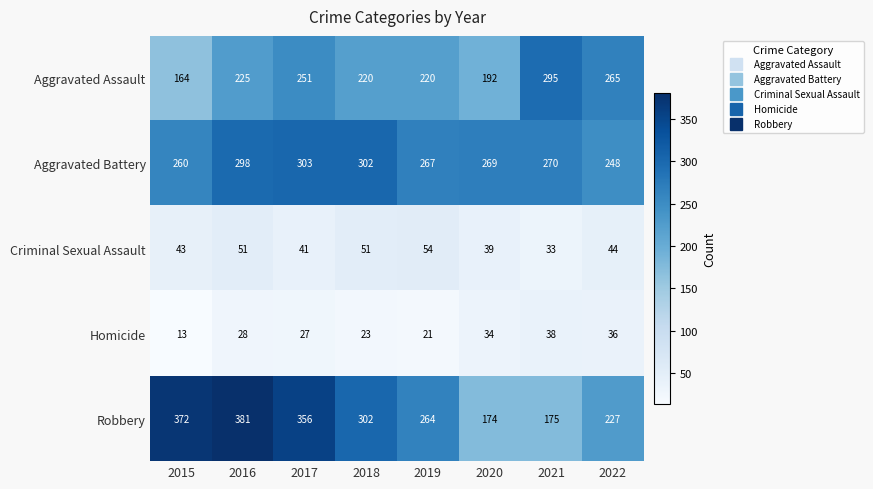

What is the spread (max minus min) of values at 2017?

329